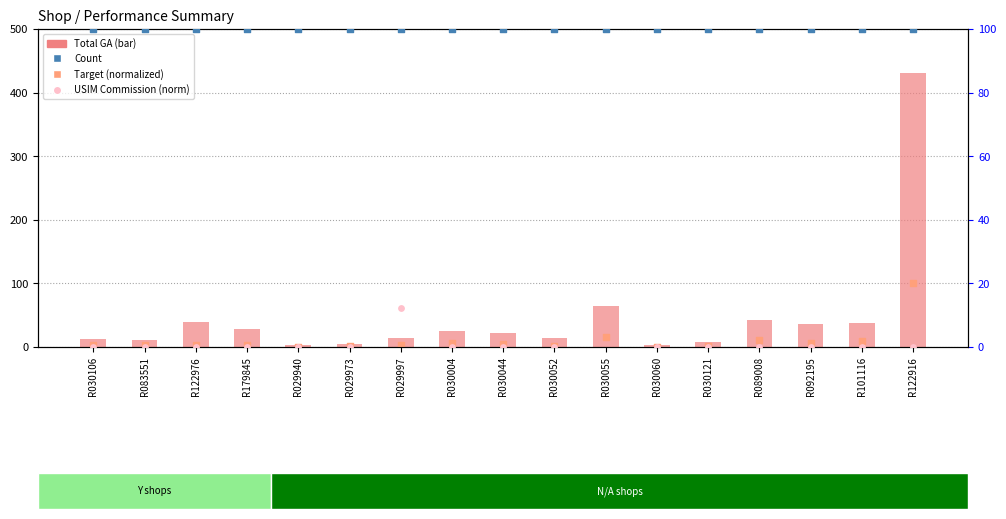

Which series has the largest Y range (max minus min)?

Total GA